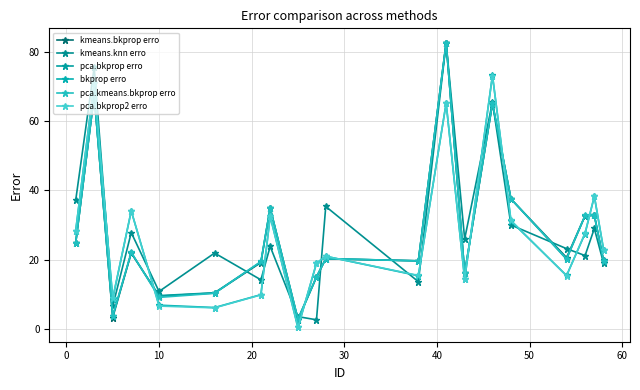

What is the average value of the pca.bkprop2 erro series?

27.1